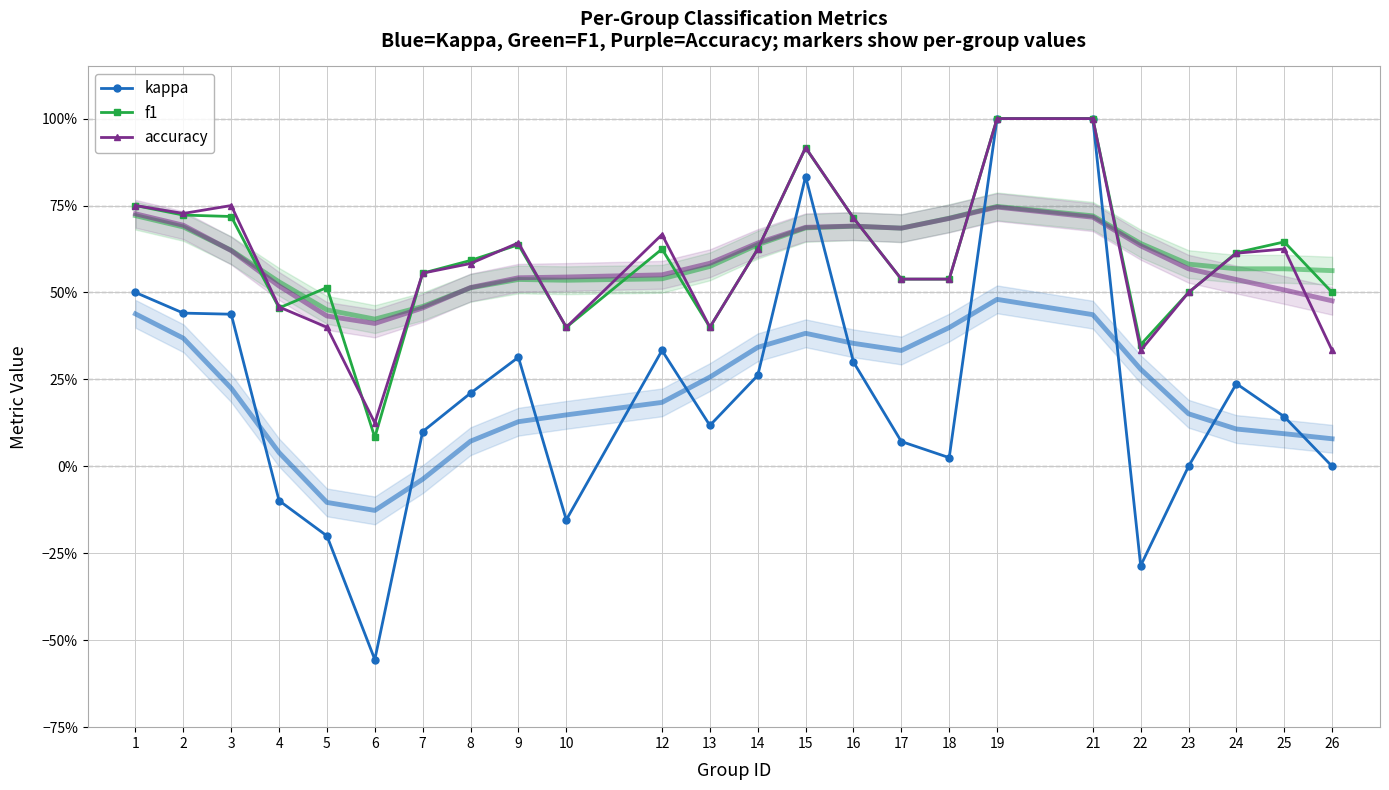

What is the minimum value shown in the chart?

-0.6